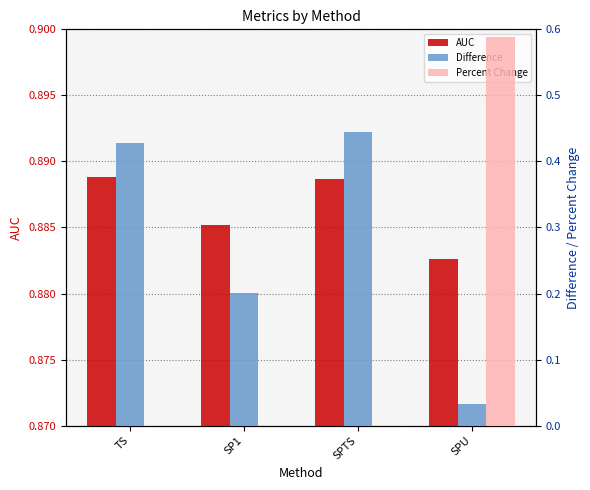

What is the difference between the second highest and second lowest values in the Difference series?

0.2